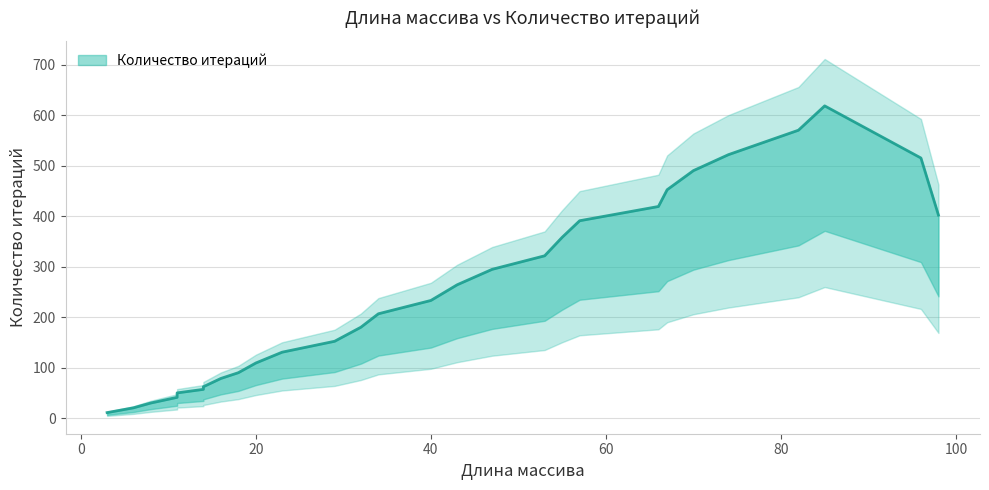

What is the minimum value shown in the chart?

6